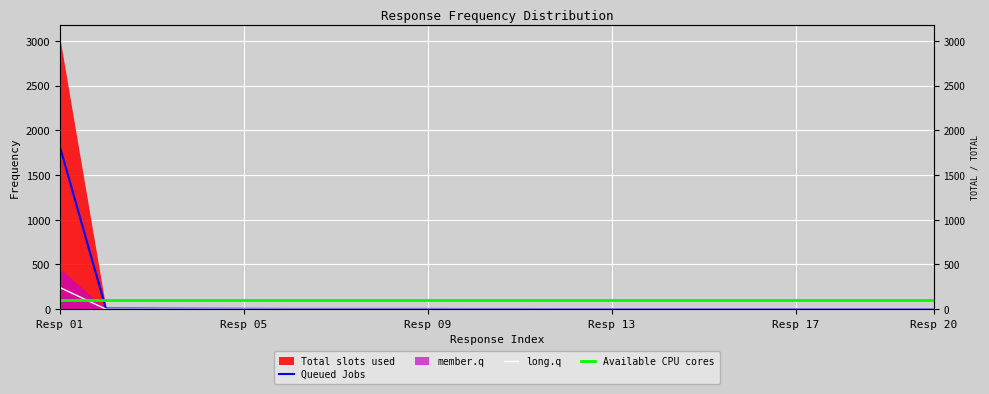

True or false: there are more than 2 points higher than both neighbors.

False